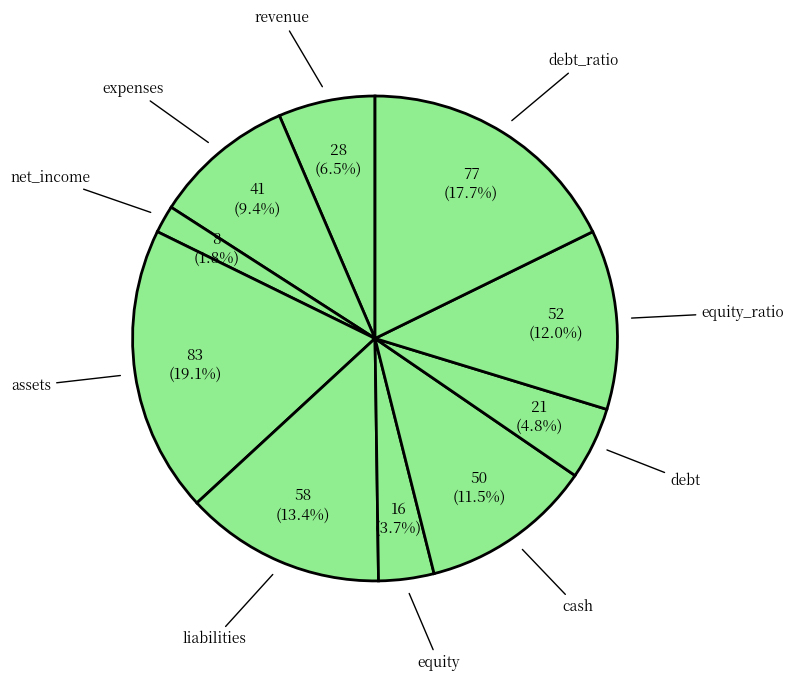

Between net_income and debt, which is larger?

debt